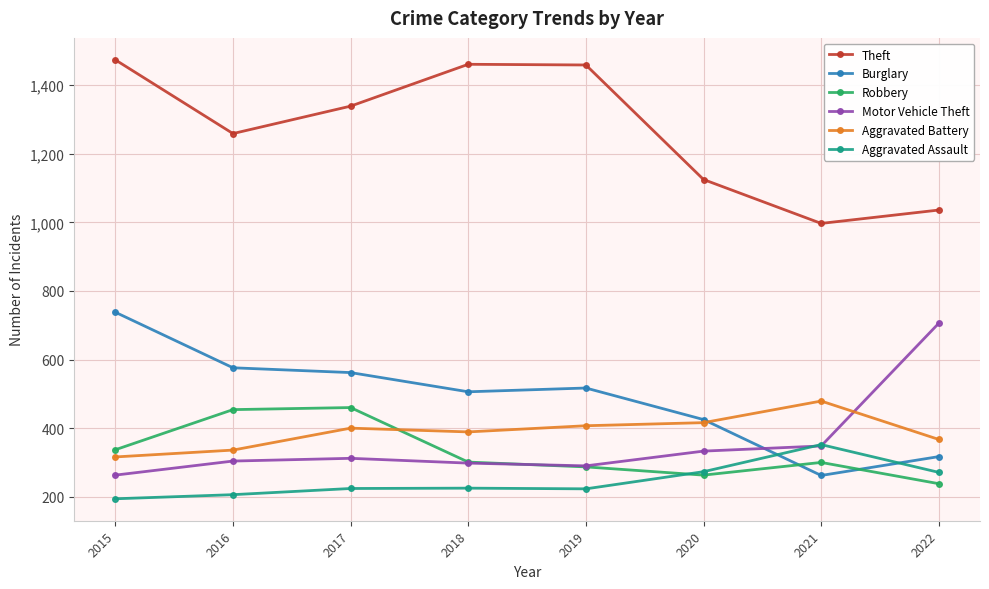

True or false: Motor Vehicle Theft and Aggravated Battery intersect in this chart.

True